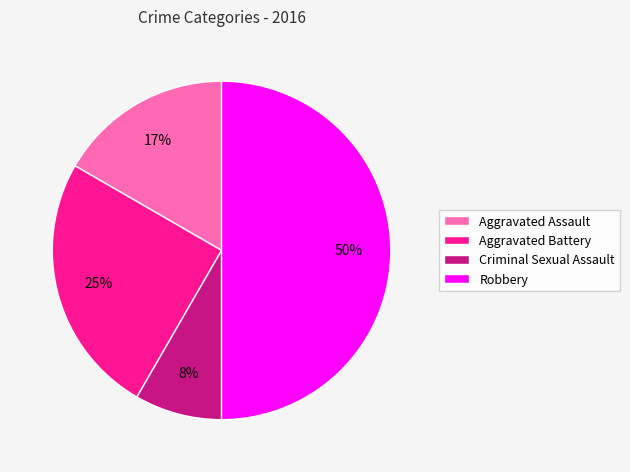

To the nearest percent, what is the average slice percentage?

25%